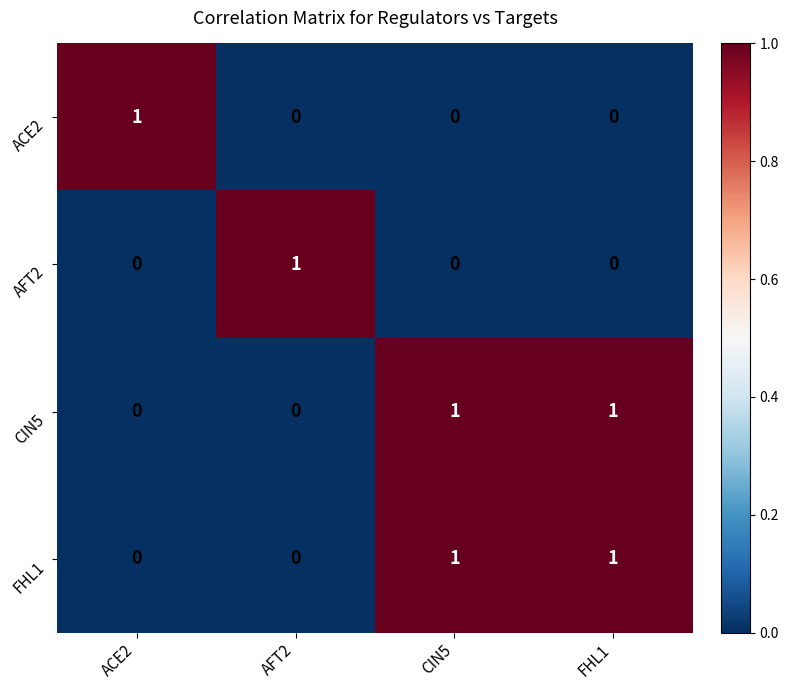

The AFT2 series shows 1 at ACE2. True or false?

False